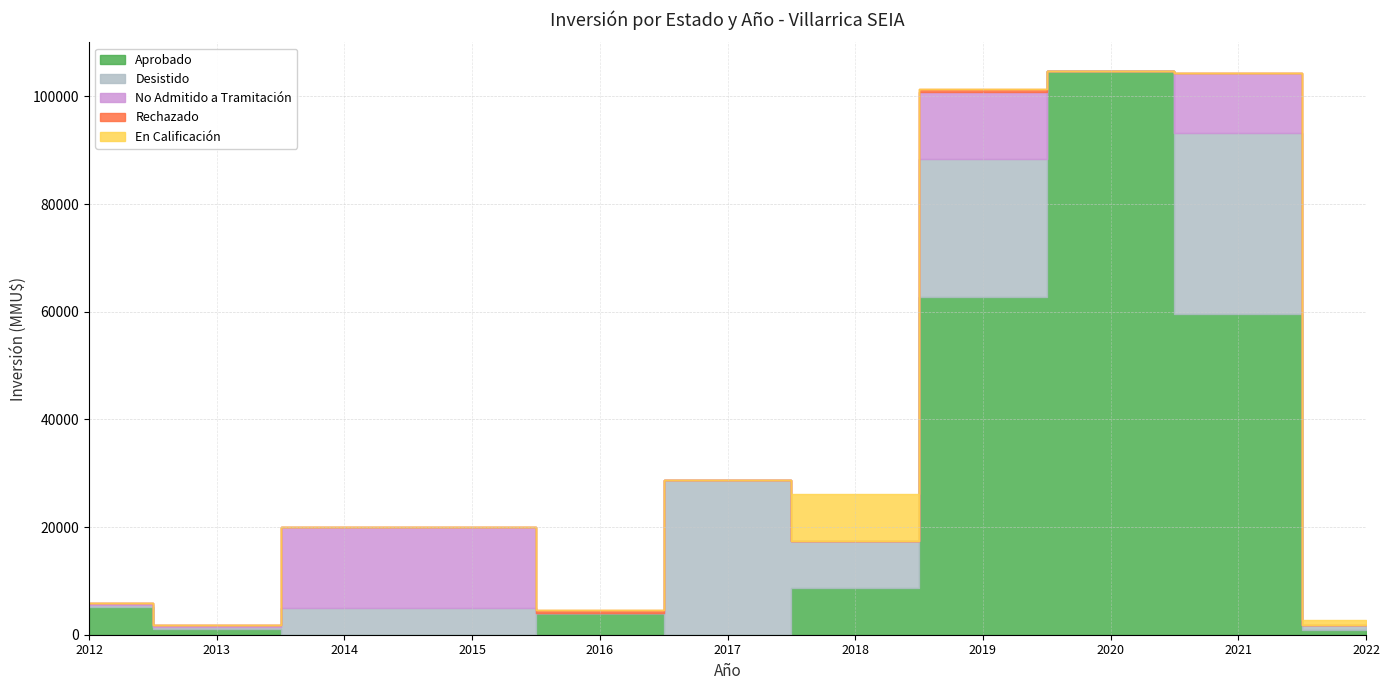

Which series has the largest total across all categories?

Aprobado